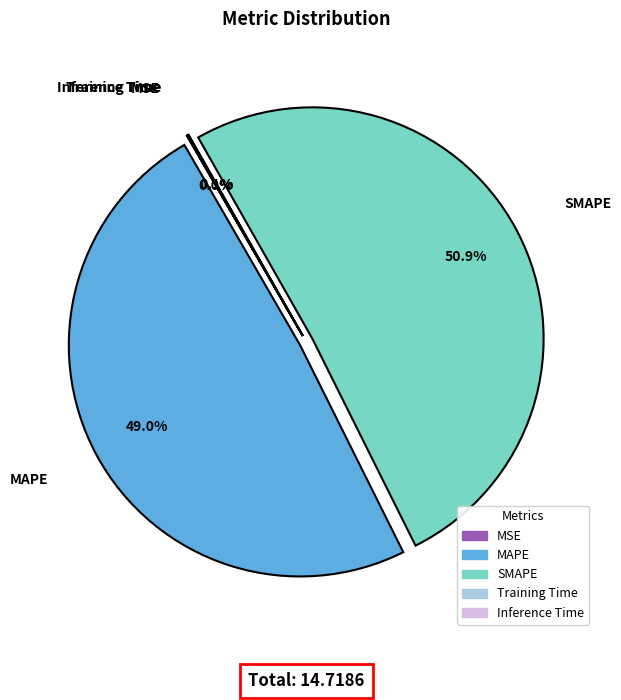

Approximately how many times larger is the value at MAPE compared to SMAPE?

1.0